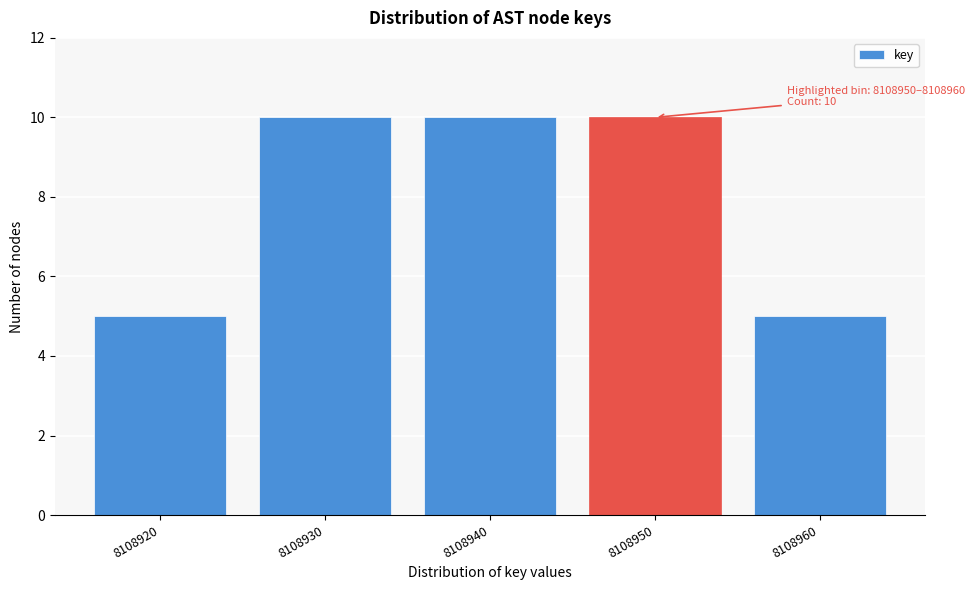

Reading right to left, what are all the values shown in this chart?

5	10	10	10	5